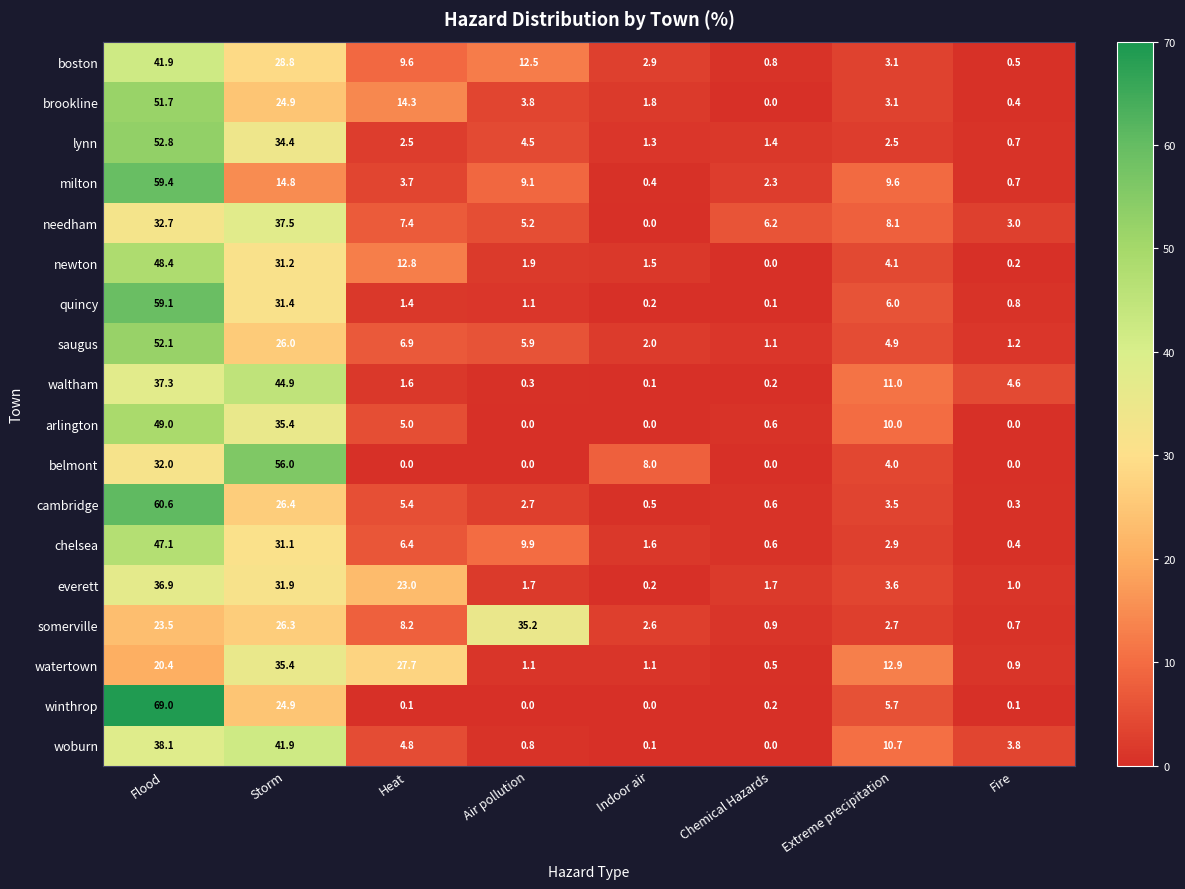

Which series has the widest spread of values?

winthrop